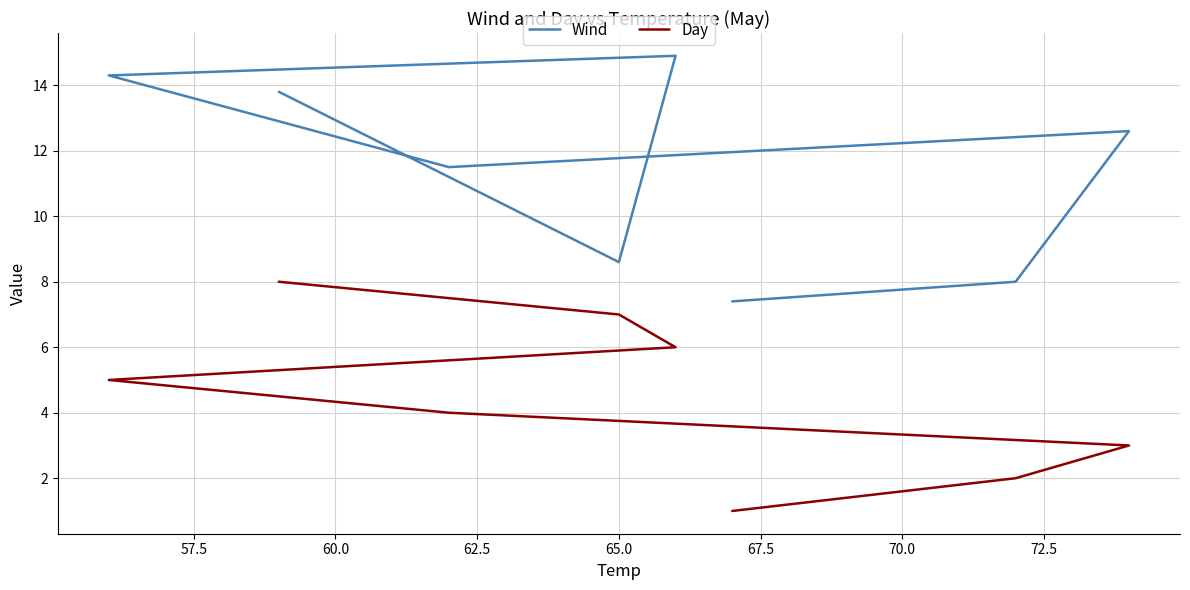

Is the value of Day at 70.0 greater than the value of Wind at 67.5?

No